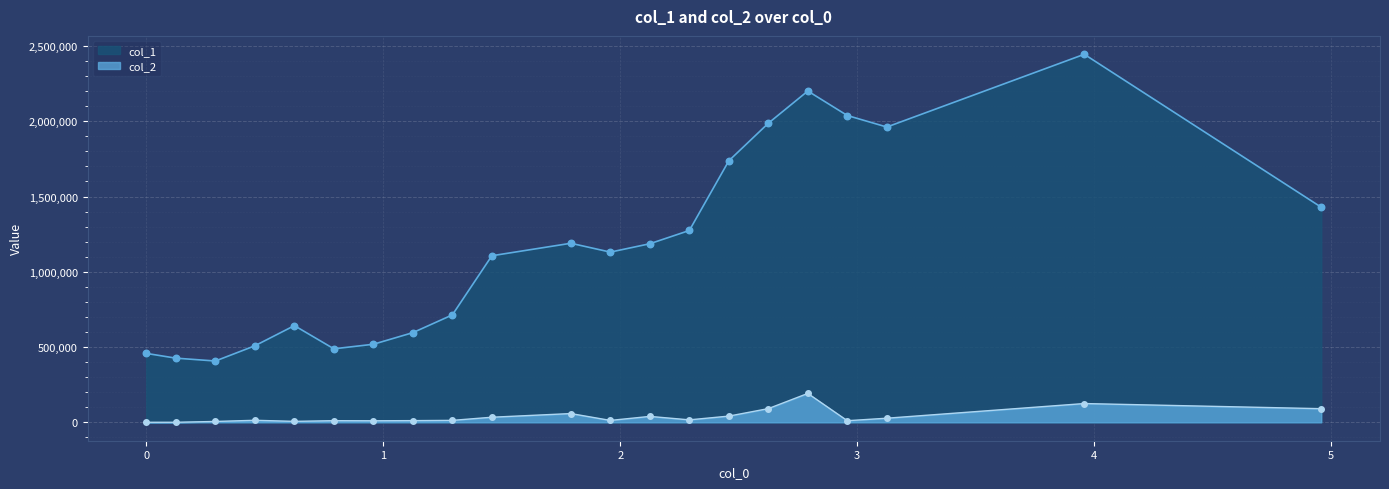

What are all the series names shown in the legend?

col_1, col_2